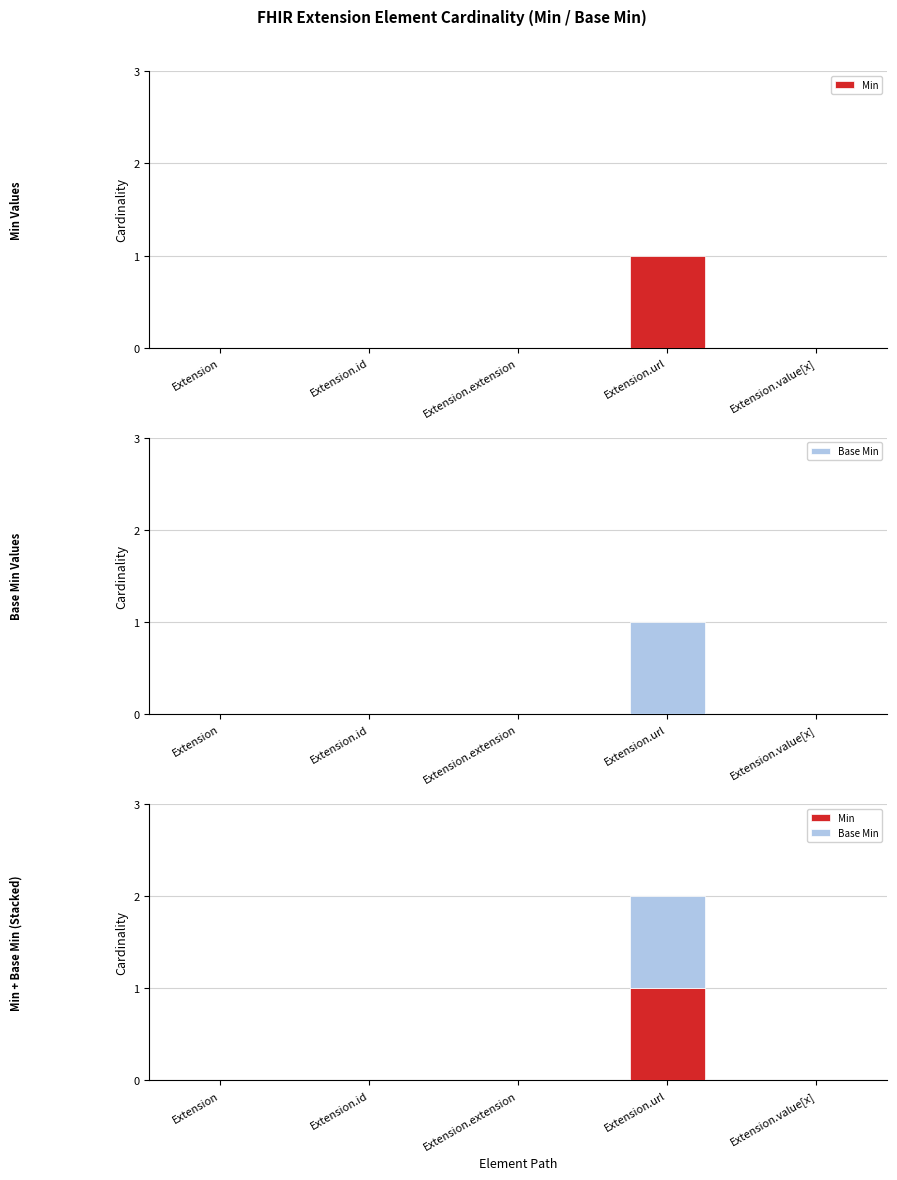

Reading right to left, extract all data points from this chart.

Min: 0	1	0	0	0
Base Min: 0	1	0	0	0